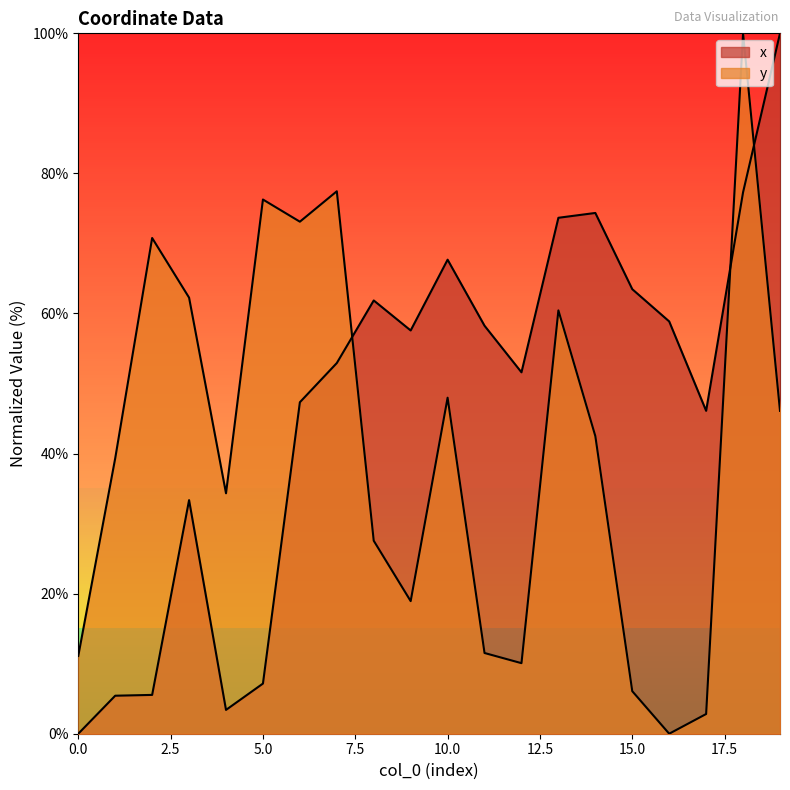

How many positive values does the x series have?

19